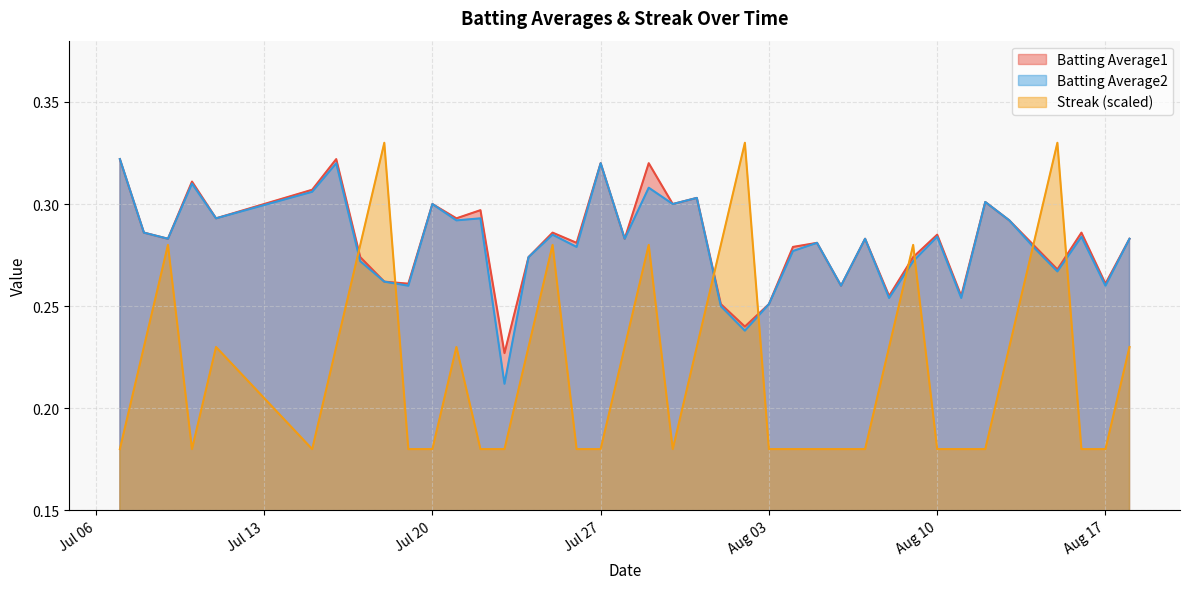

Which series has the widest spread of values?

Streak (scaled)